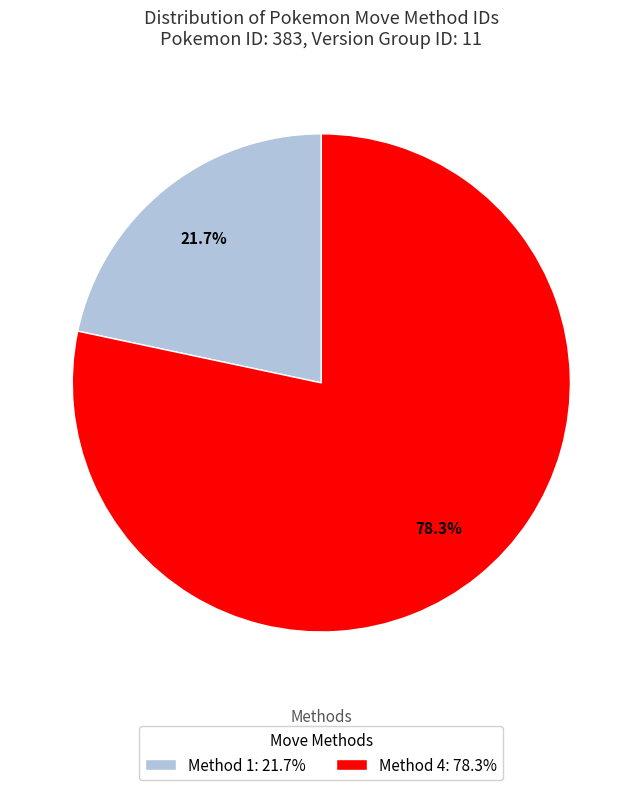

Which slice is the largest?

Method 4: 78.3%